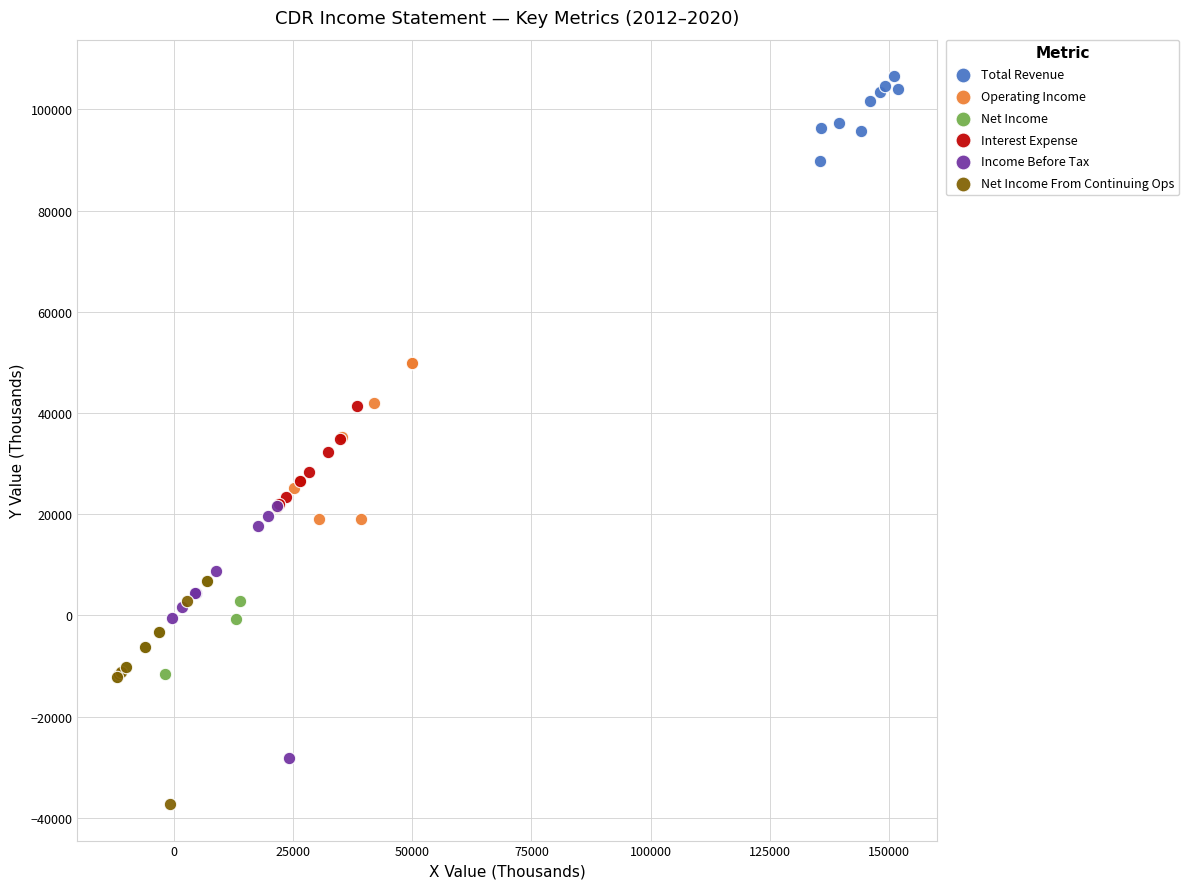

Which series has the widest spread of Y values?

Income Before Tax